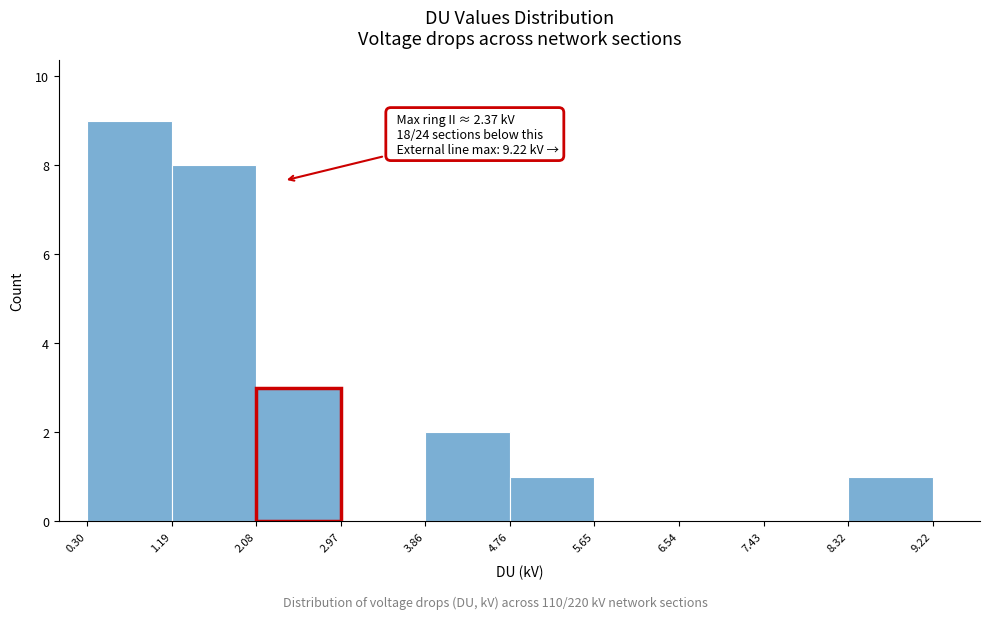

Which range on the x-axis has the tallest bar?

0.30 to 1.19